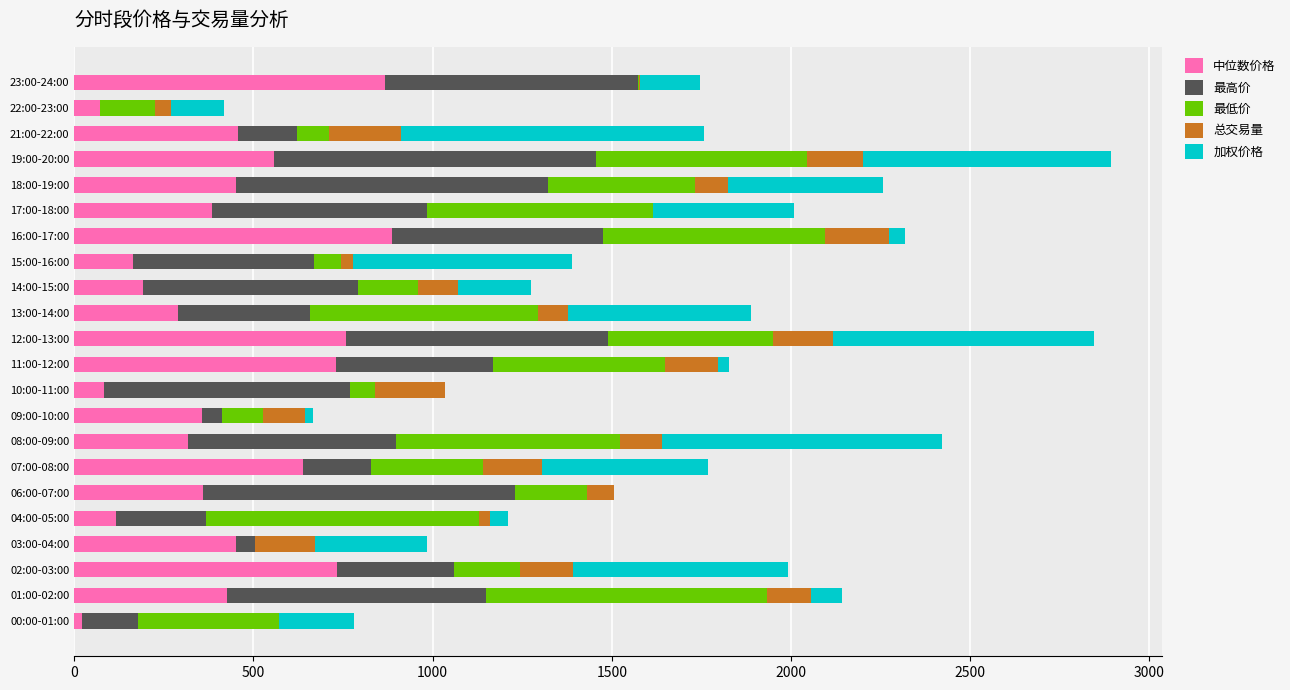

Is it true that 中位数价格 equals 589.0 at 03:00-04:00?

False